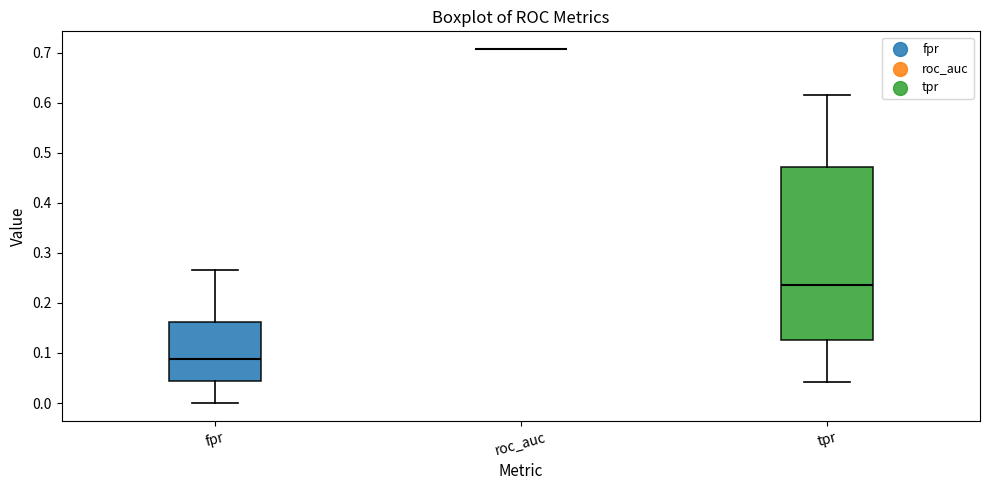

Which box is the tallest, from its lower edge to its upper edge?

tpr